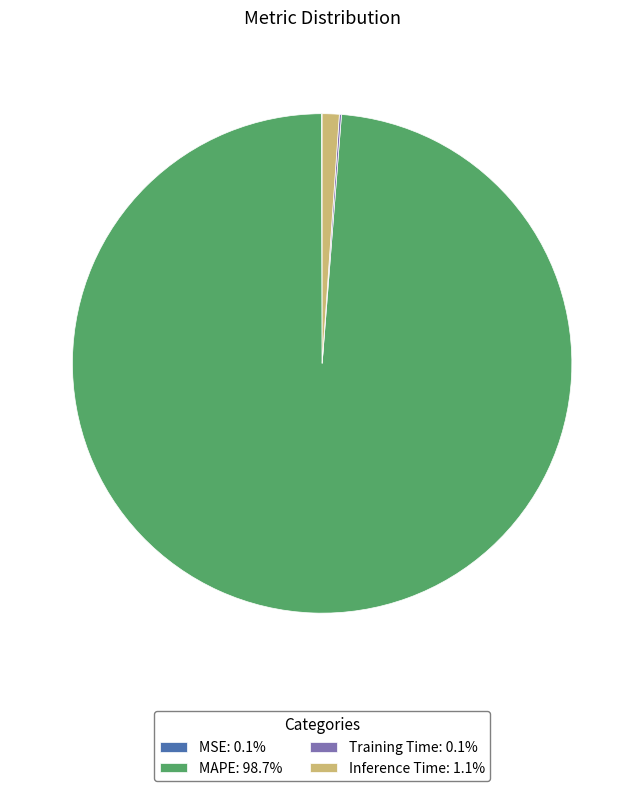

Is the sum of MAPE: 98.7% and Inference Time: 1.1% greater than half?

Yes